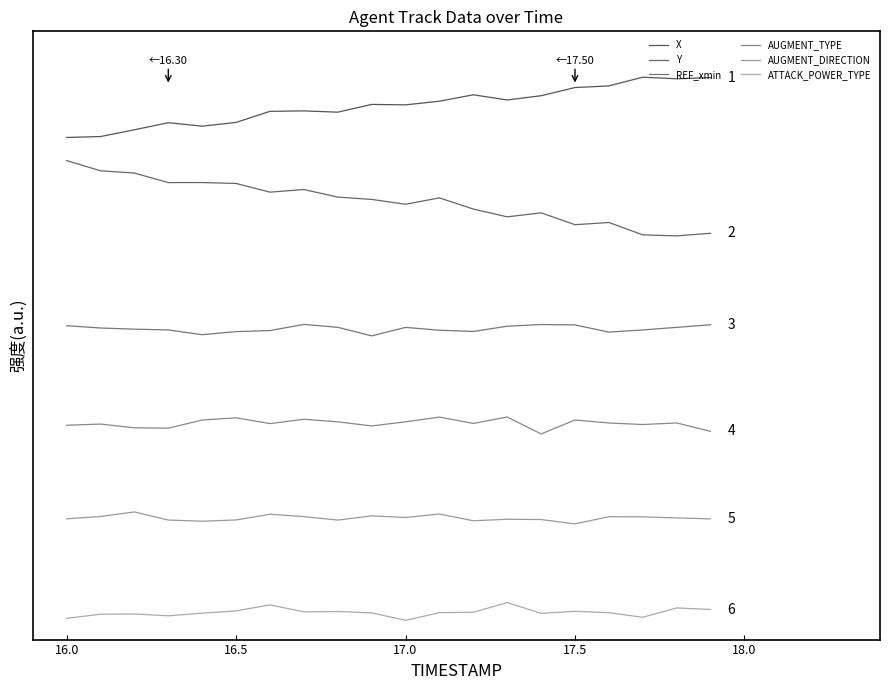

How many Y values are between 1 and 2?

20